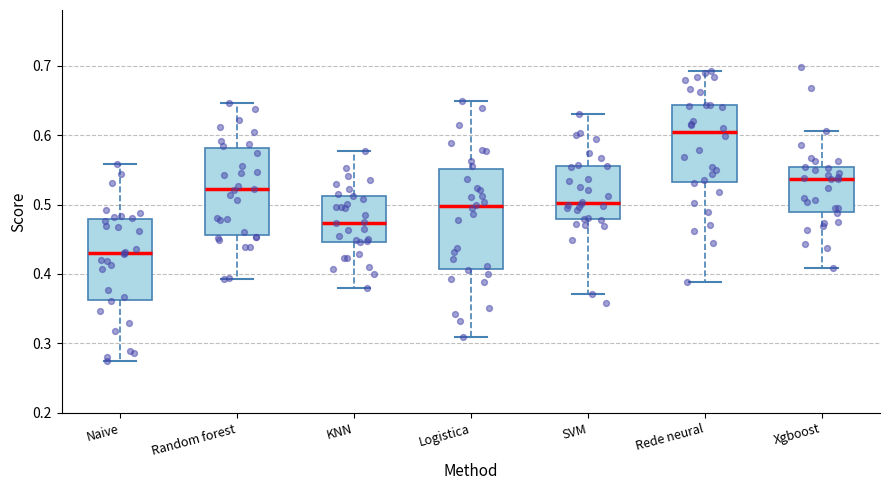

Which box has the highest median line?

Rede neural